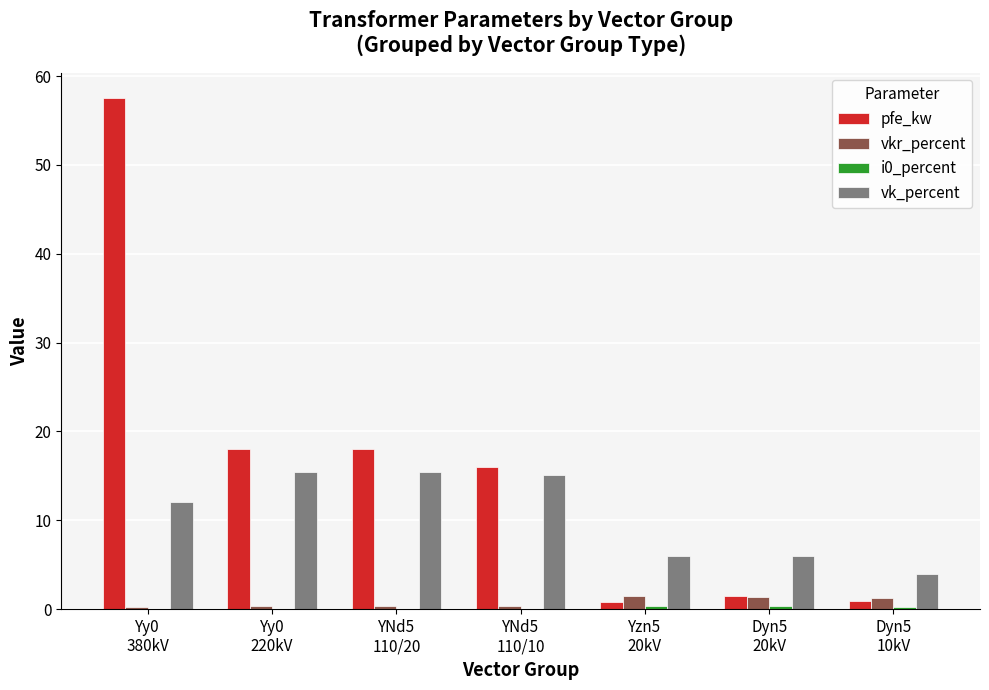

Read the pfe_kw value at Yy0
220kV.

18.0